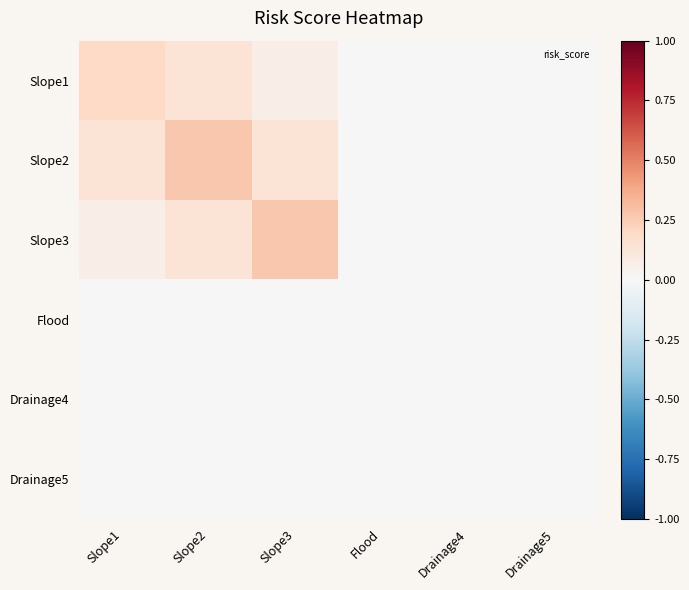

Which category has the lowest value across all series?

Flood